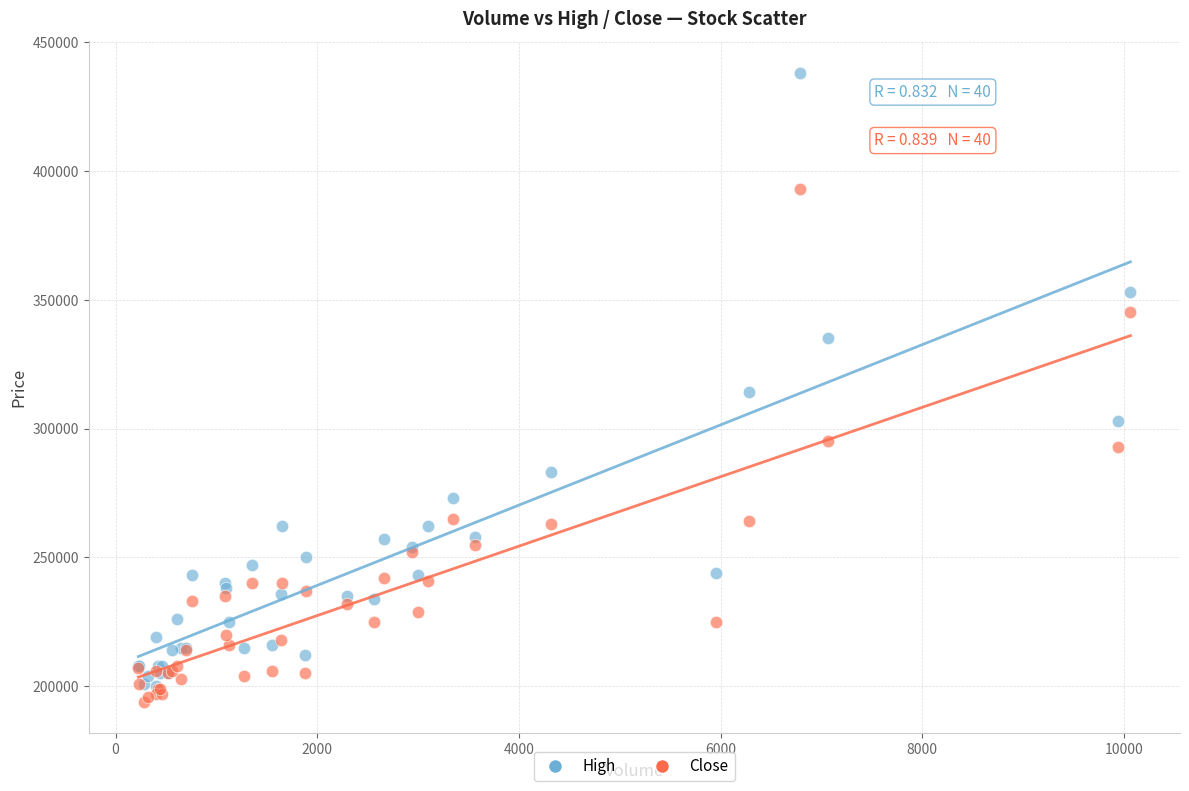

Which series has the largest Y range (max minus min)?

High